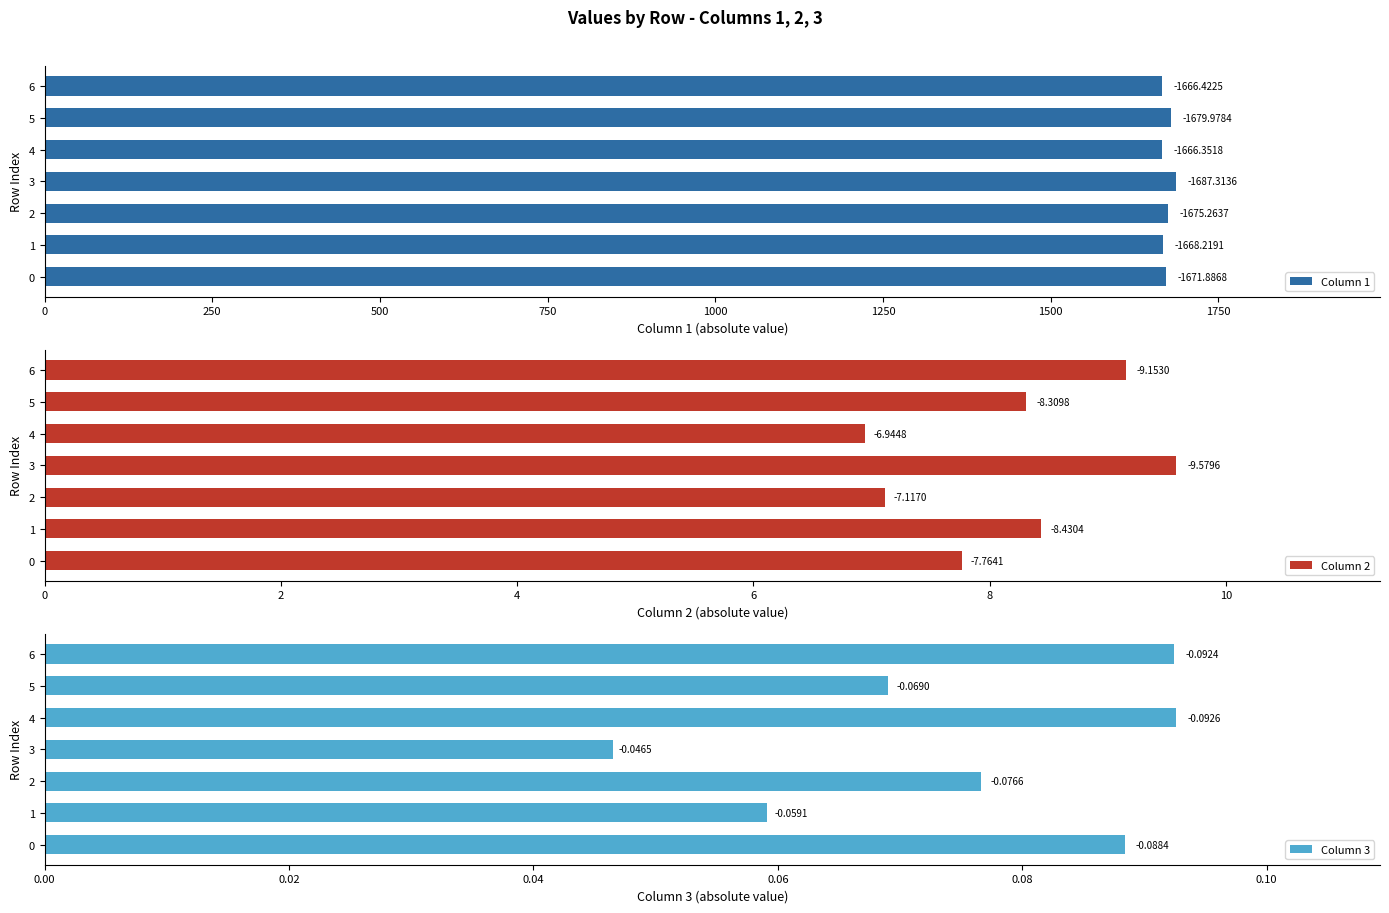

What is the highest value of the Column 3 series?

0.1